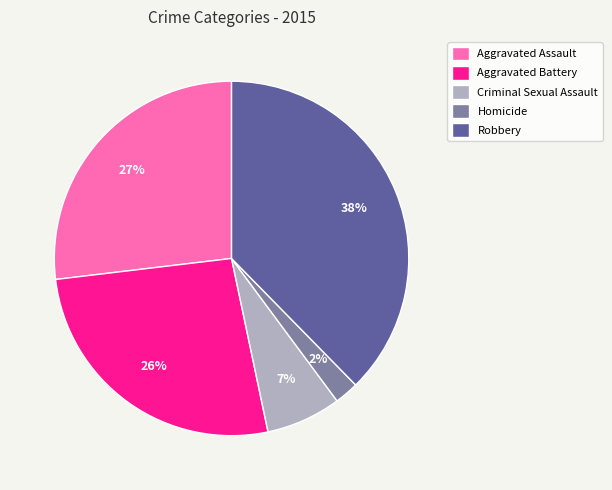

Approximately how many times larger is the value at Aggravated Assault compared to Criminal Sexual Assault?

3.9